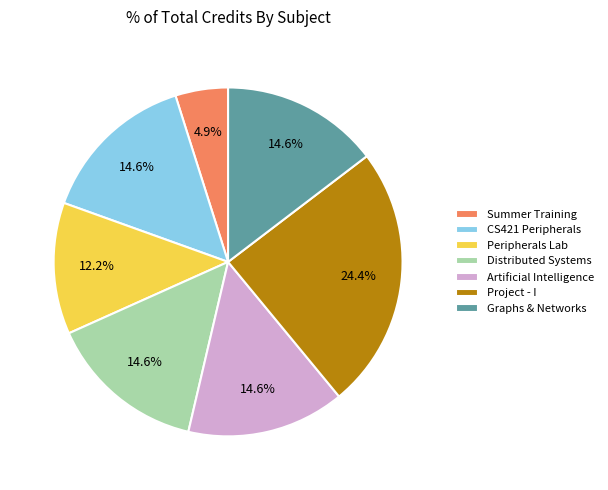

Combined, what portion of the pie is Summer Training and Project - I?

29.3%